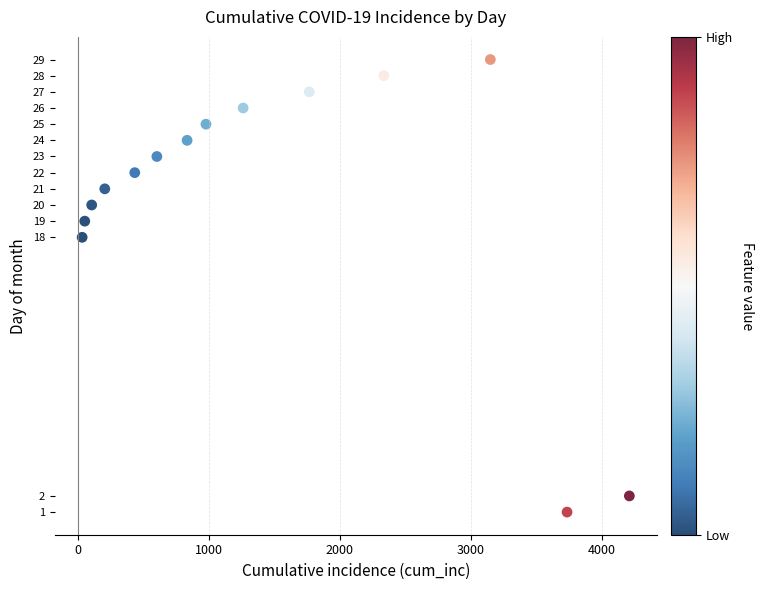

What Y value in the scatter plot is closest to 15?

18